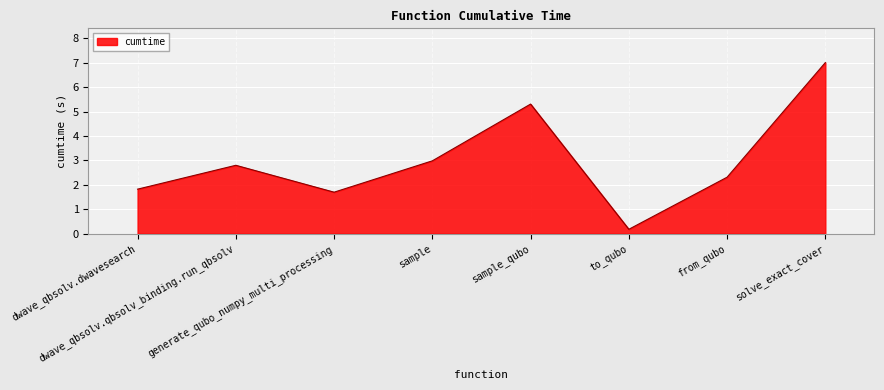

Is it true that the value at dwave_qbsolv.qbsolv_binding.run_qbsolv is 3.9?

False